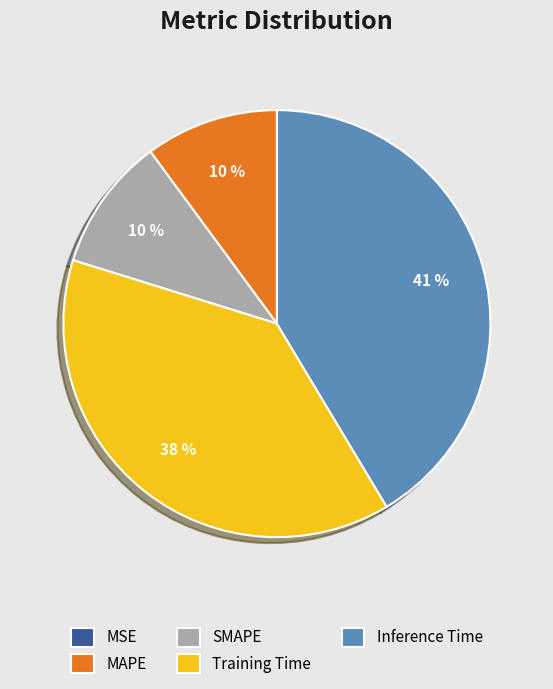

To the nearest percent, what percentage of the pie is SMAPE?

10%